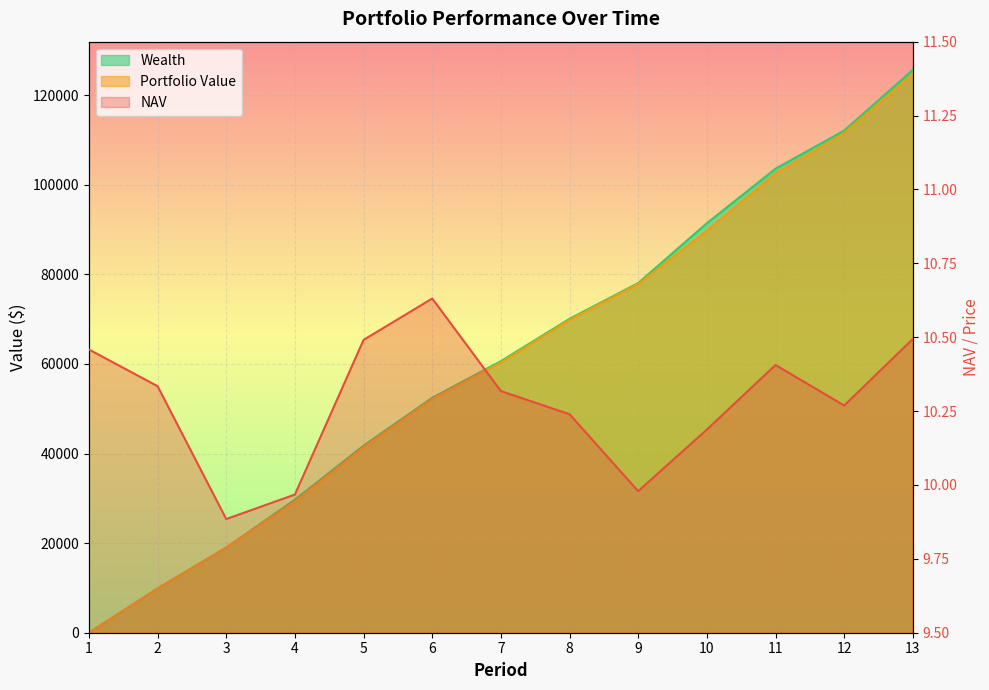

Which category has the highest value in the NAV series?

6